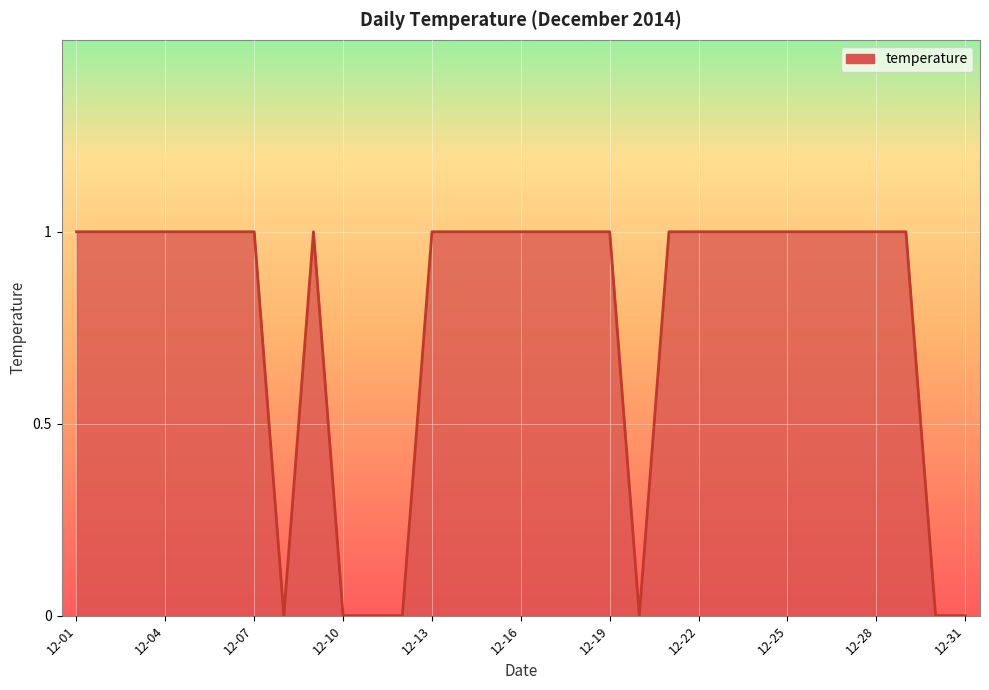

How many interior local peaks (higher than both neighbors) does the data have?

1